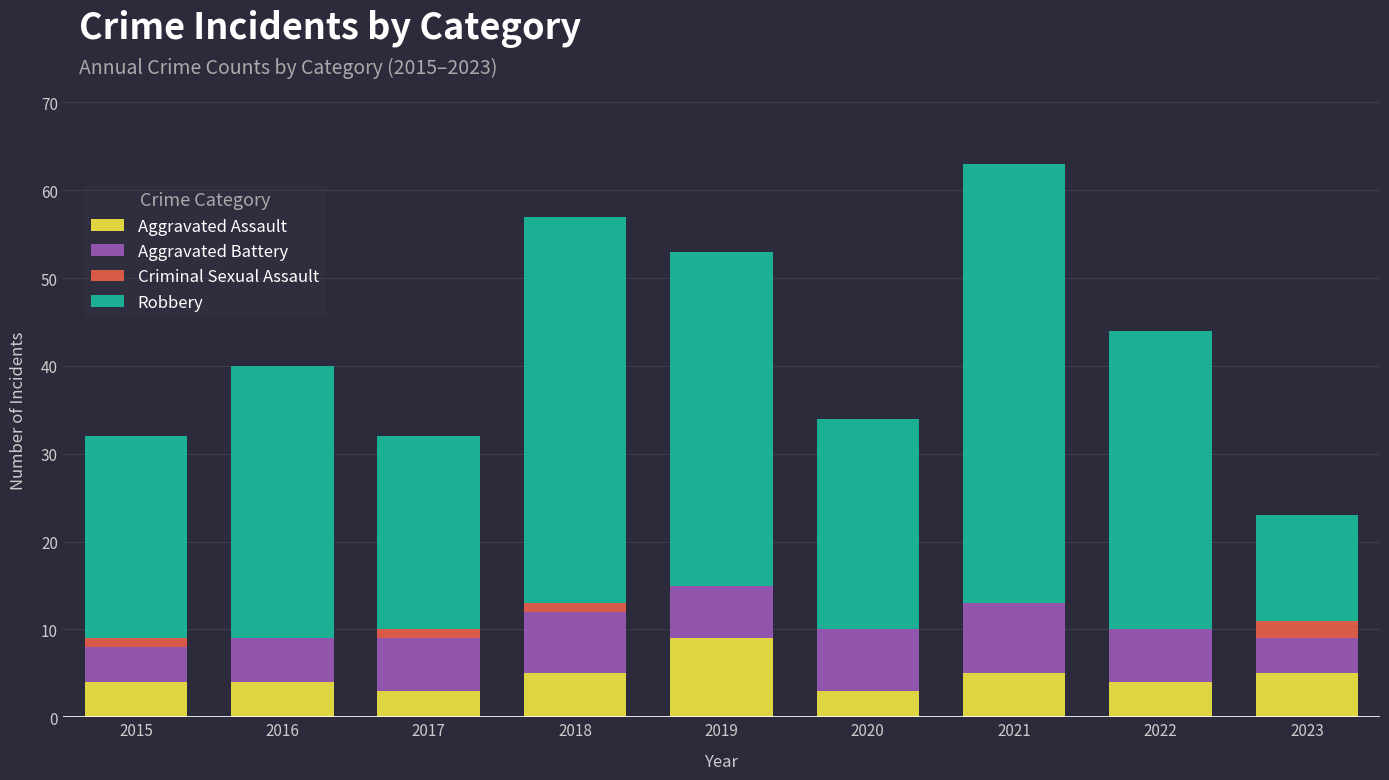

What is the sum of all Aggravated Assault values?

42